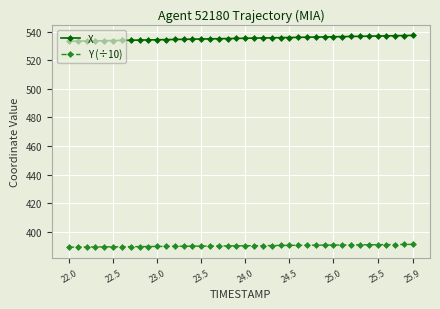

How many data points does each series have?

40